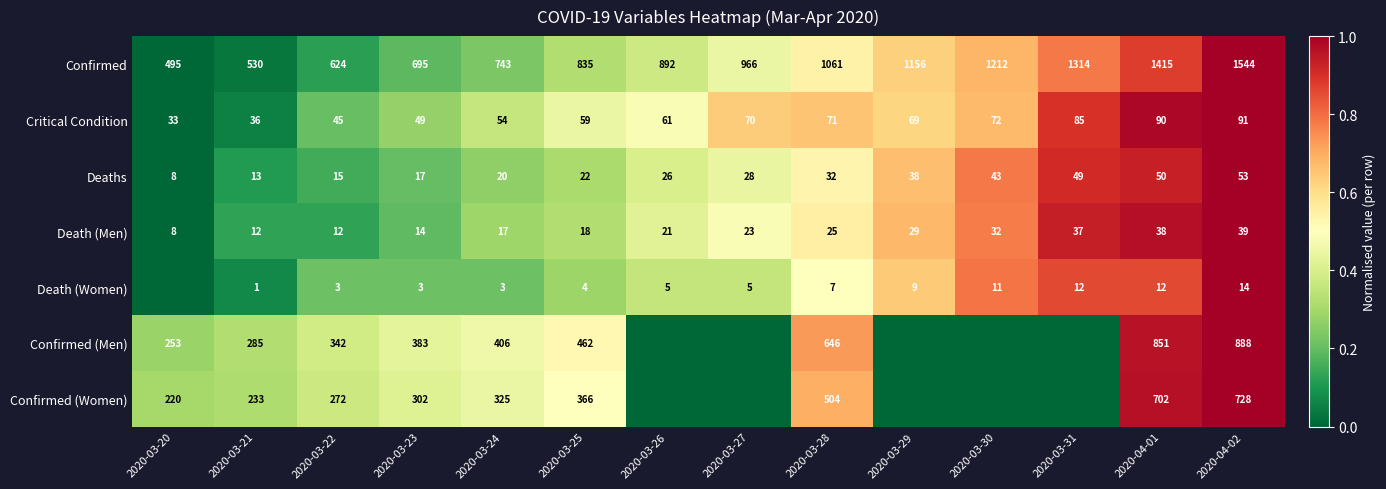

What is the spread (max minus min) of values at 2020-03-21?

529